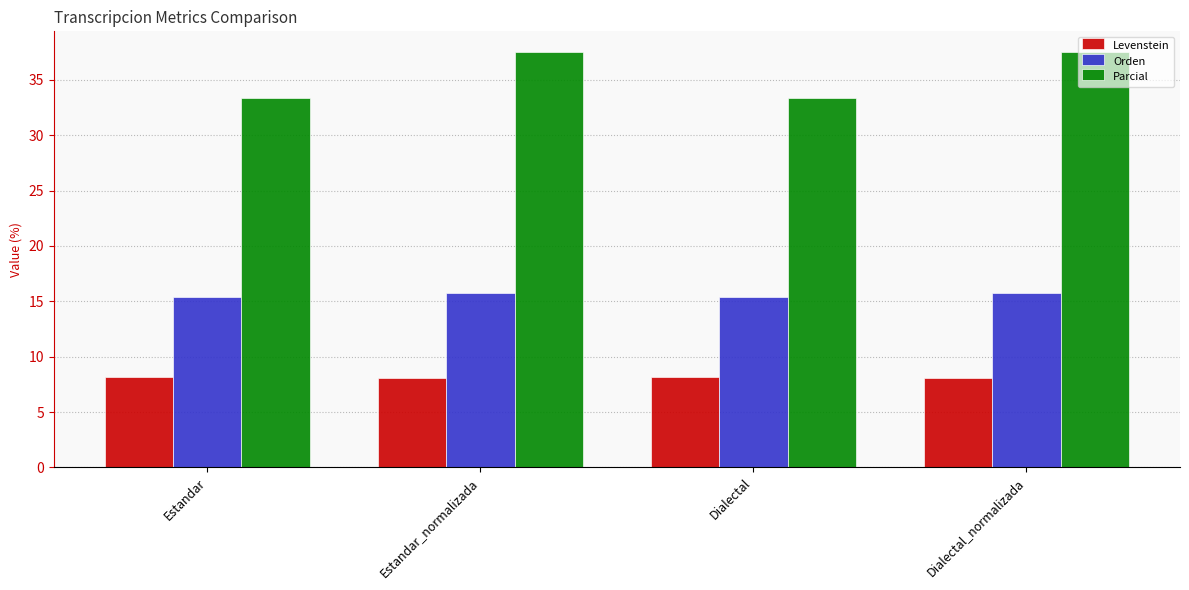

Is it true that Orden equals 15.4 at Estandar?

True